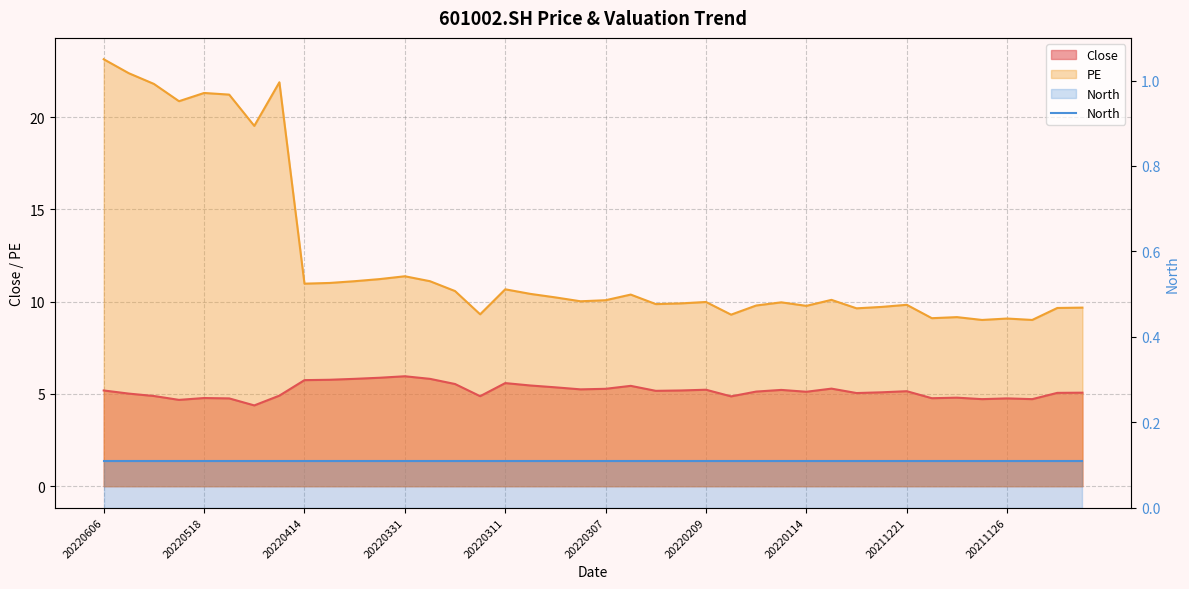

True or false: PE and Close intersect in this chart.

False